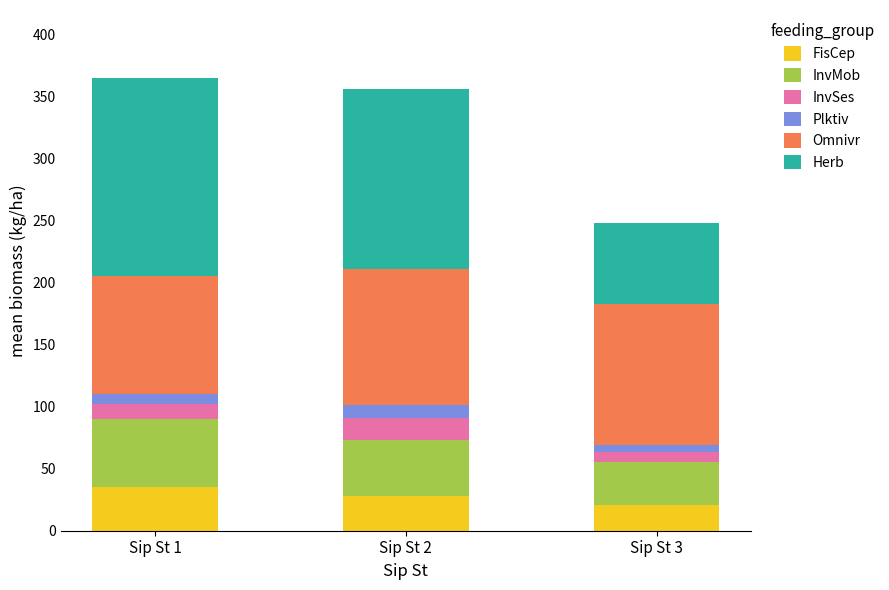

What is the total value across all series at Sip St 2?

356.0